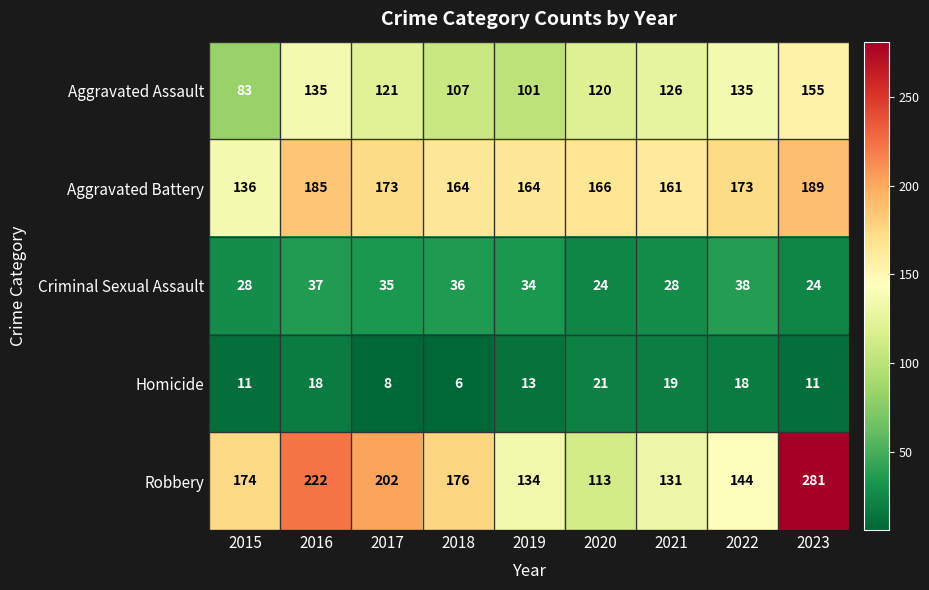

What is the maximum value for Robbery?

281